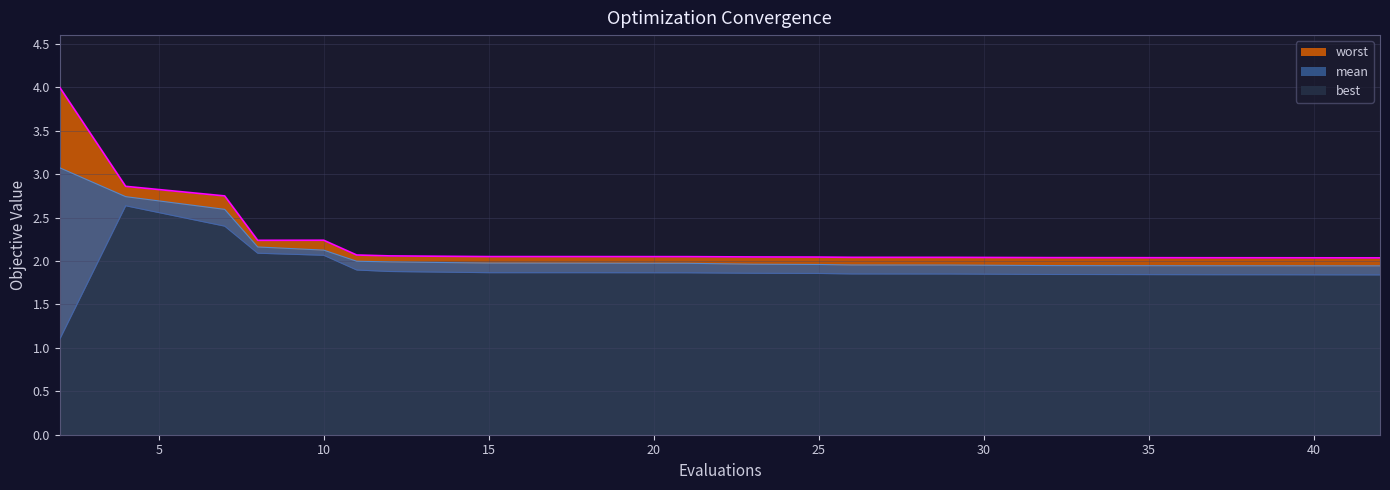

True or false: worst has more than 2 points higher than both neighbors.

False